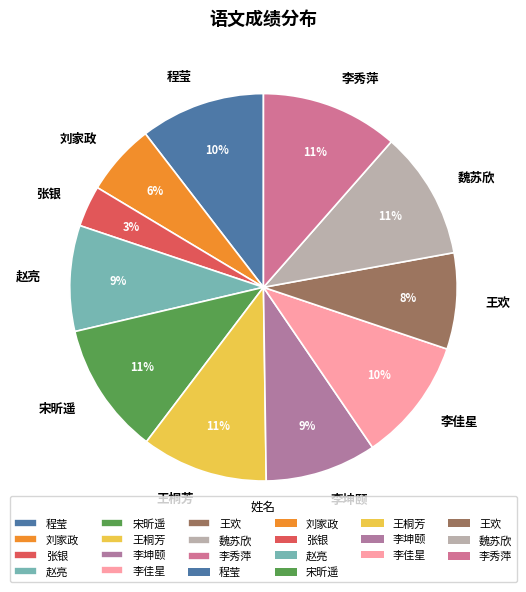

How many segments does this pie chart have?

11